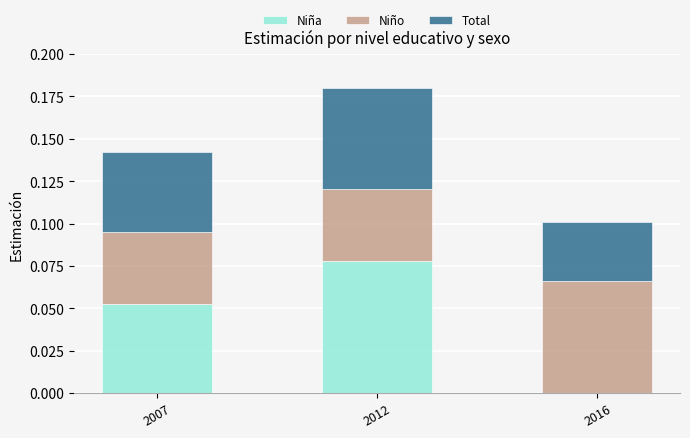

At which category is the sum across all series the highest?

2012